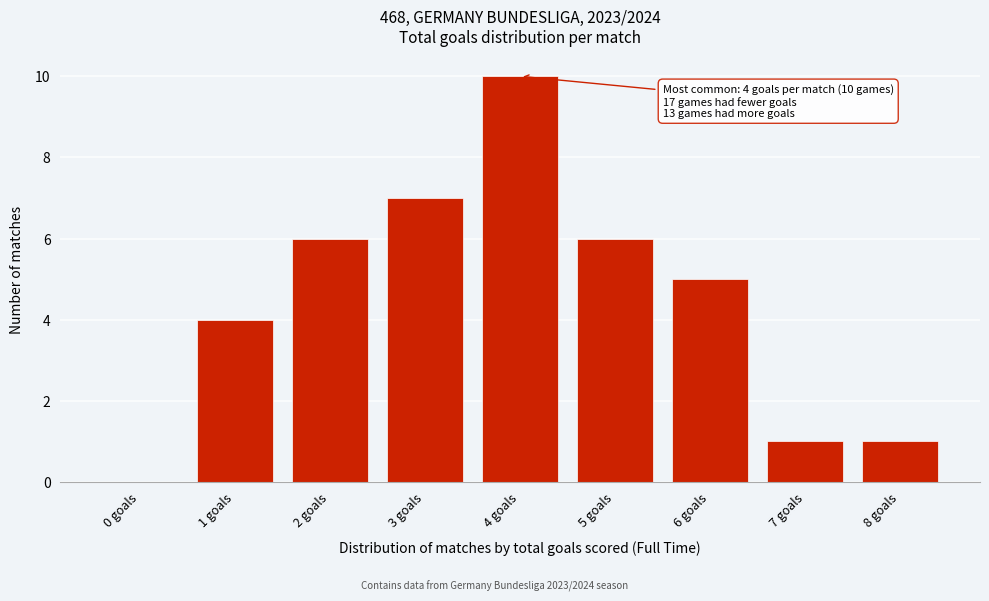

Reading left to right, extract all data points from this chart.

0 goals=0	1 goals=4	2 goals=6	3 goals=7	4 goals=10	5 goals=6	6 goals=5	7 goals=1	8 goals=1